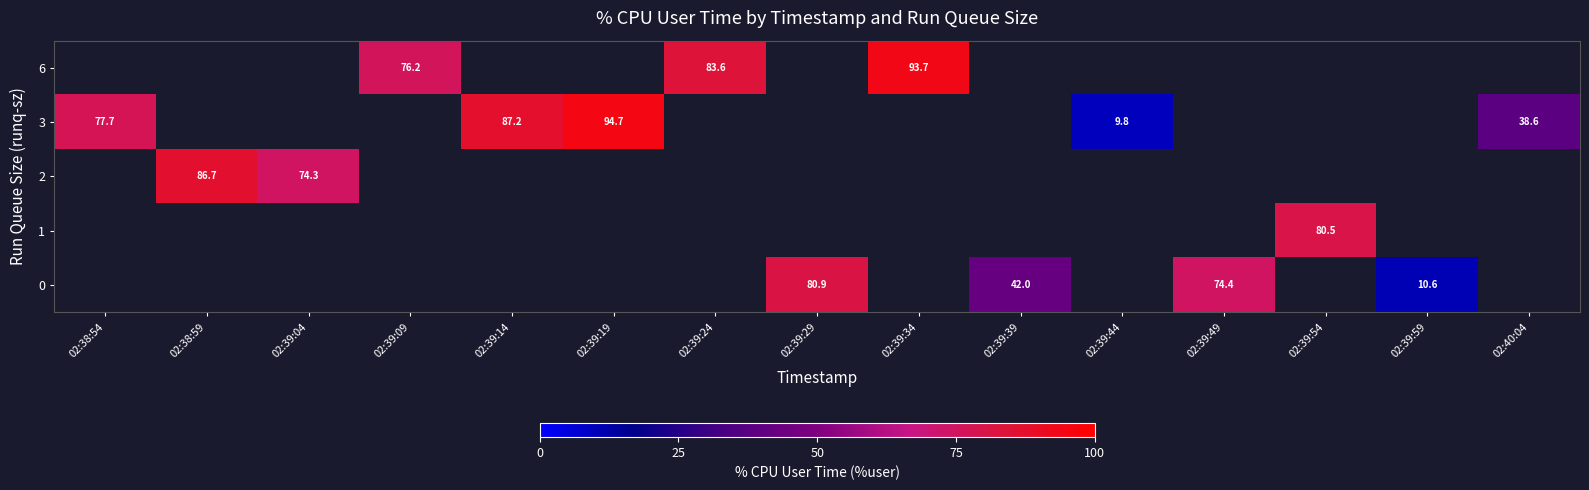

Which series has the largest range (max minus min)?

3